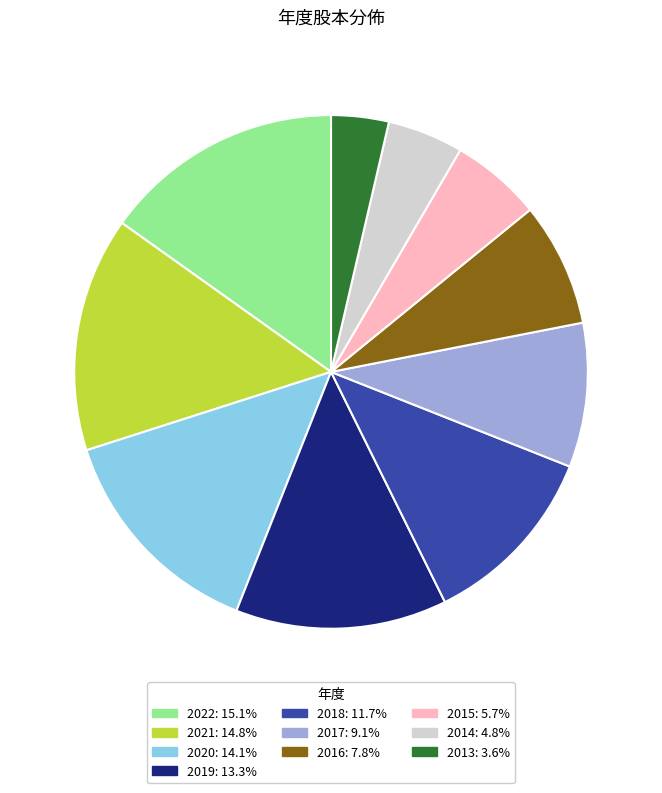

Is the sum of 2018 and 2020 greater than half?

No